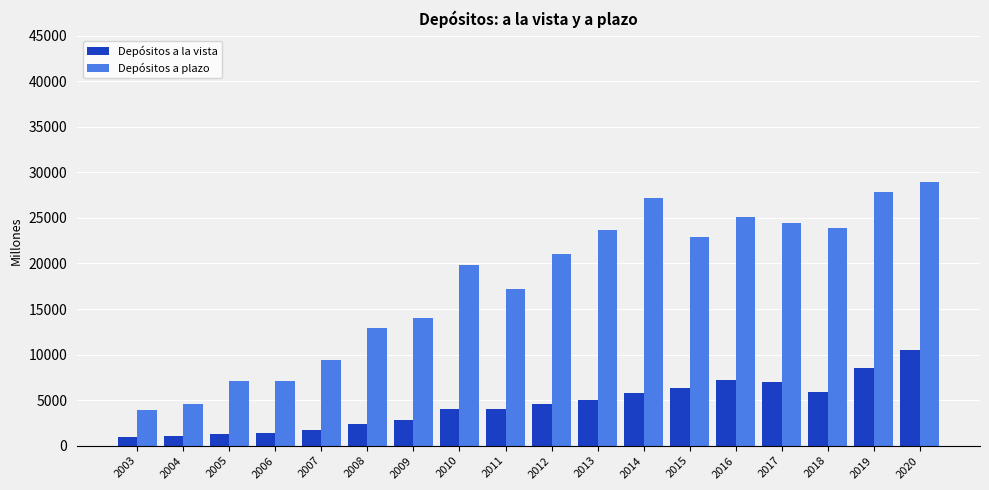

Which series has the largest total across all categories?

Depósitos a plazo